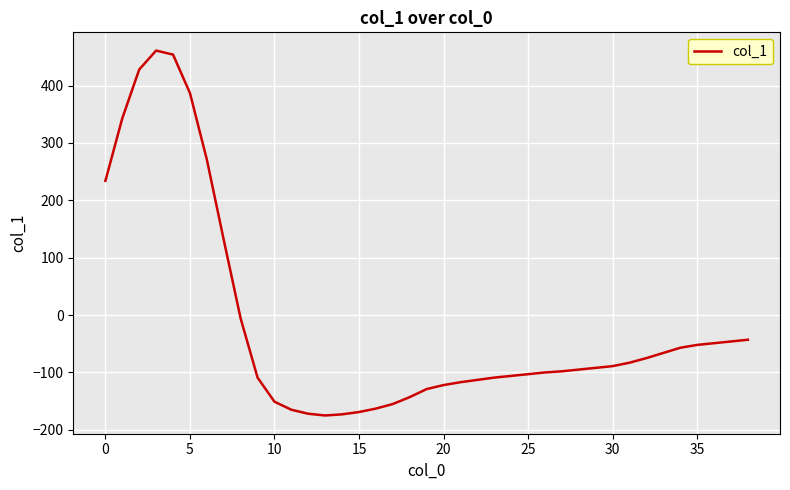

How many values exceed -95?

19